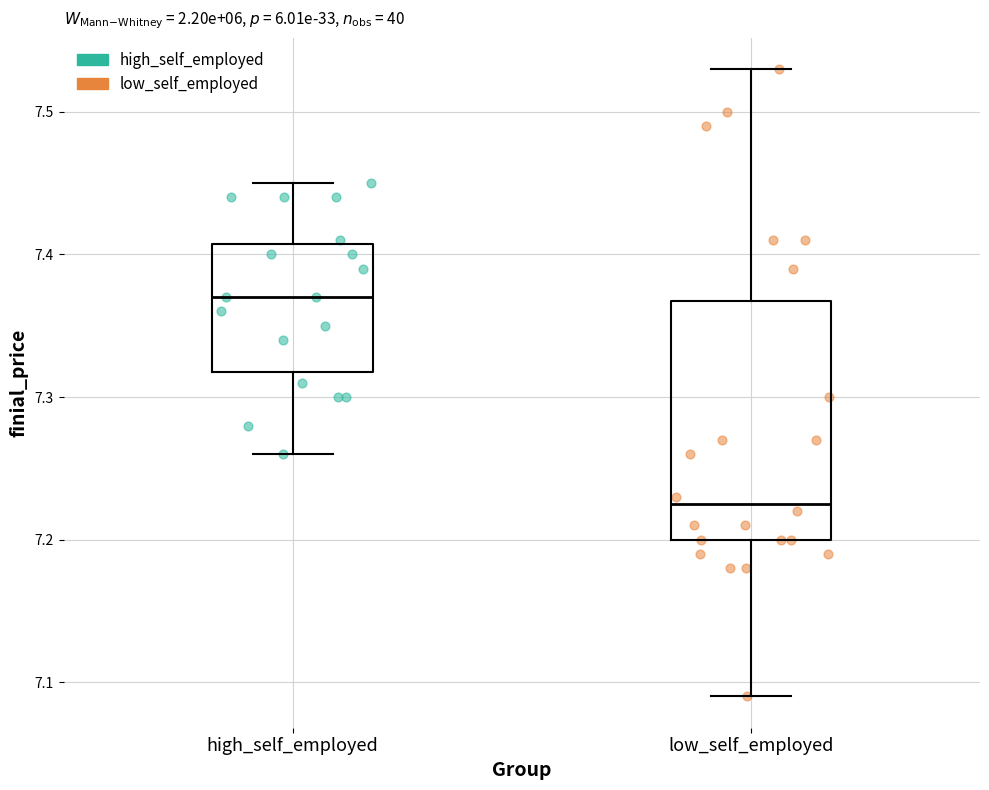

Reading left to right, transcribe this box plot: for each box, give where its median line is, the range the box spans, and where its two whiskers end, as read against the y-axis. The values are not printed on the chart, so give them approximately, as read against the axis.

high_self_employed: median 7.37, box 7.32 to 7.41, whiskers 7.26 to 7.45
low_self_employed: median 7.23, box 7.20 to 7.37, whiskers 7.09 to 7.53